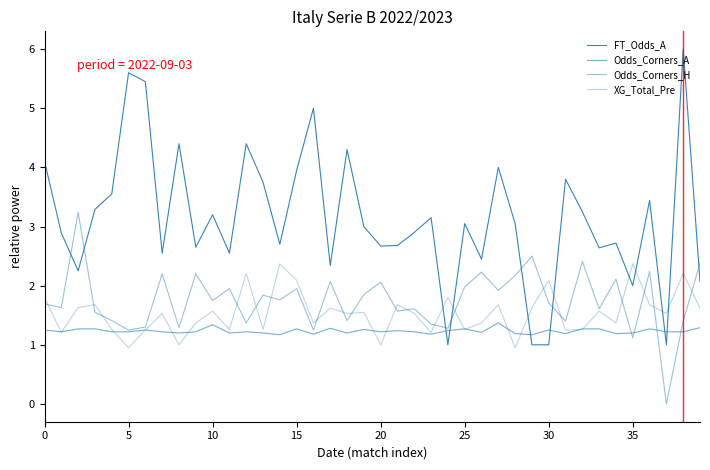

How many interior local valleys does the Odds_Corners_H series have?

15